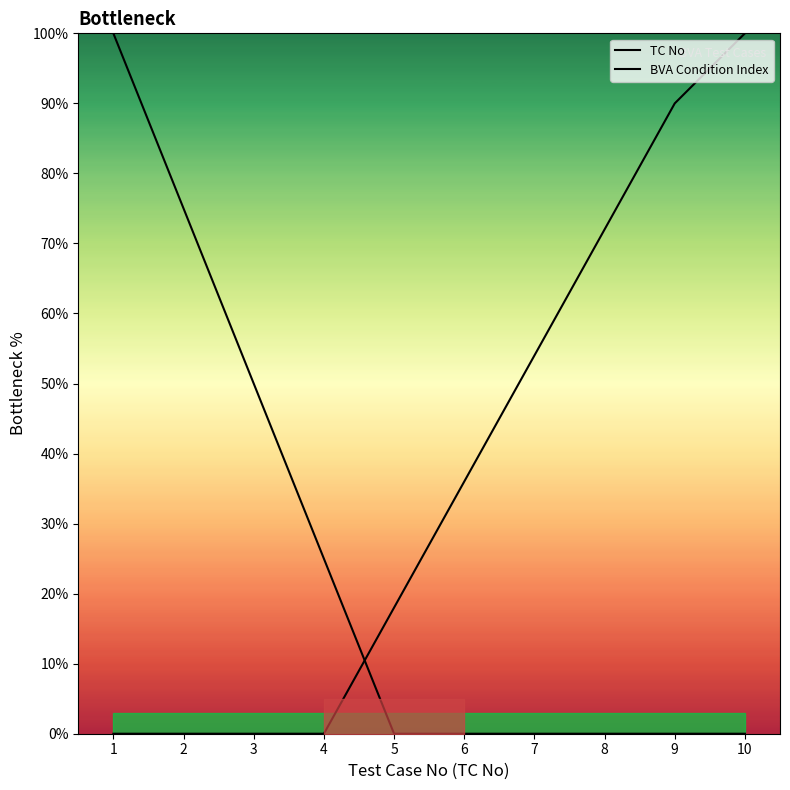

What are all the series names shown in the legend?

TC No, BVA Condition Index